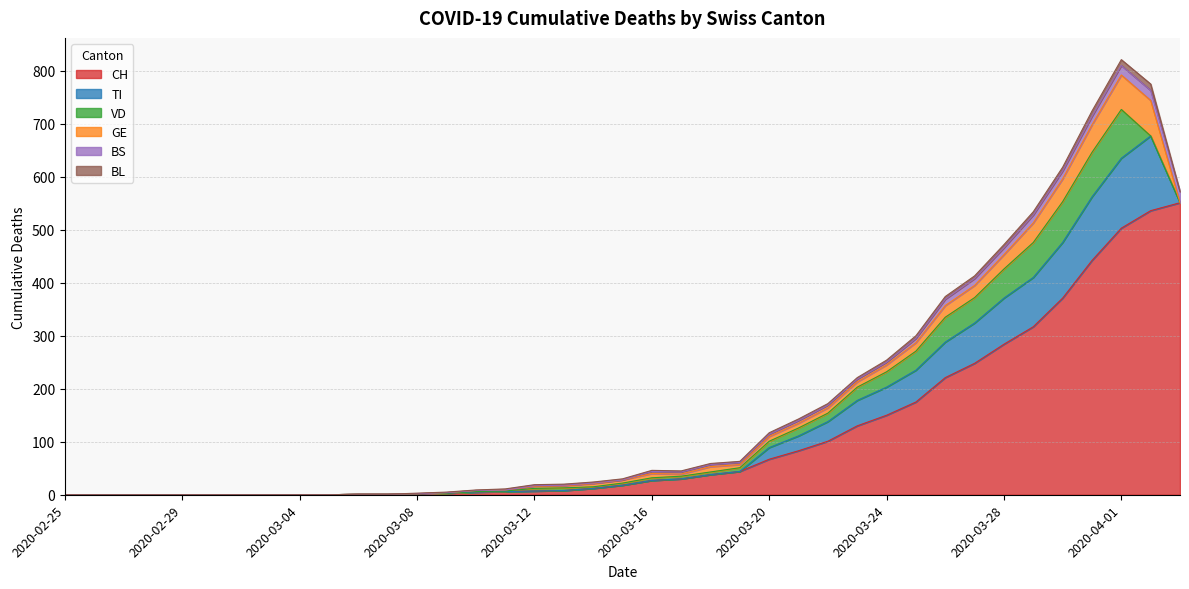

Is the value of GE at 2020-03-07 greater than the value of TI at 2020-03-05?

No